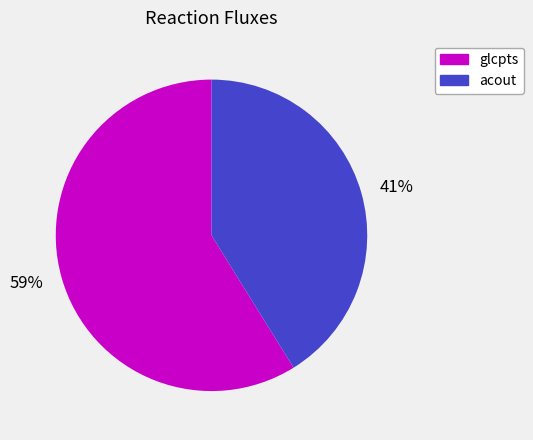

How many slices are in this pie chart?

2